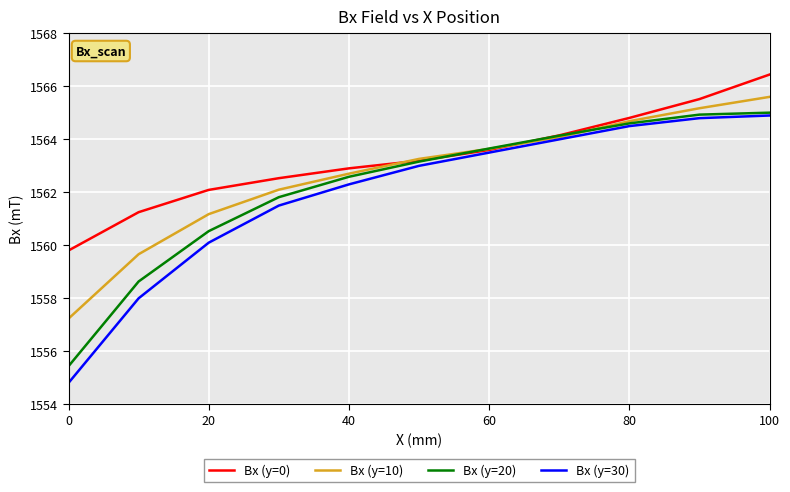

What is the smallest value displayed?

1554.8